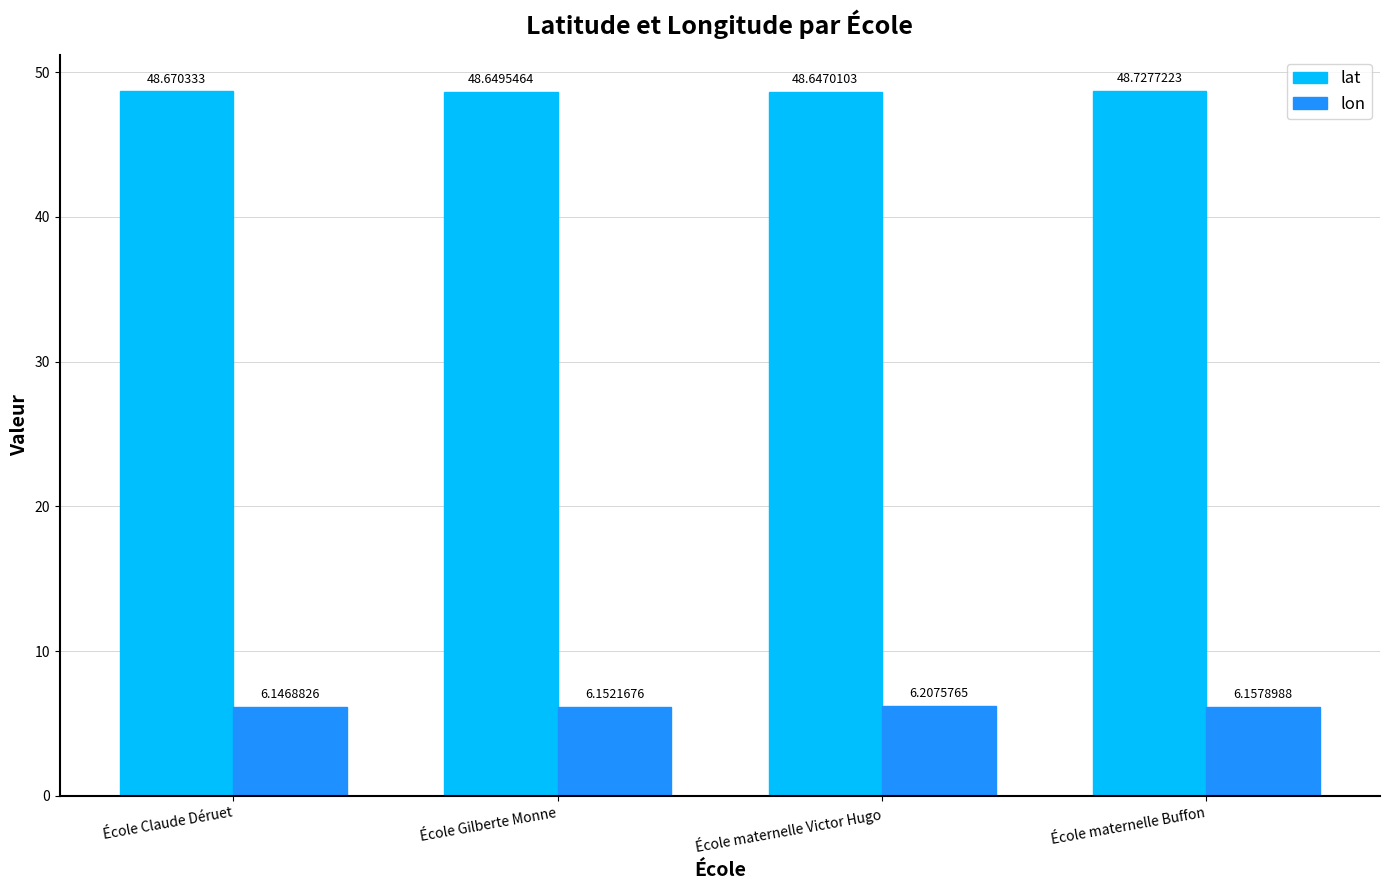

What is the sum of all lon values?

24.7